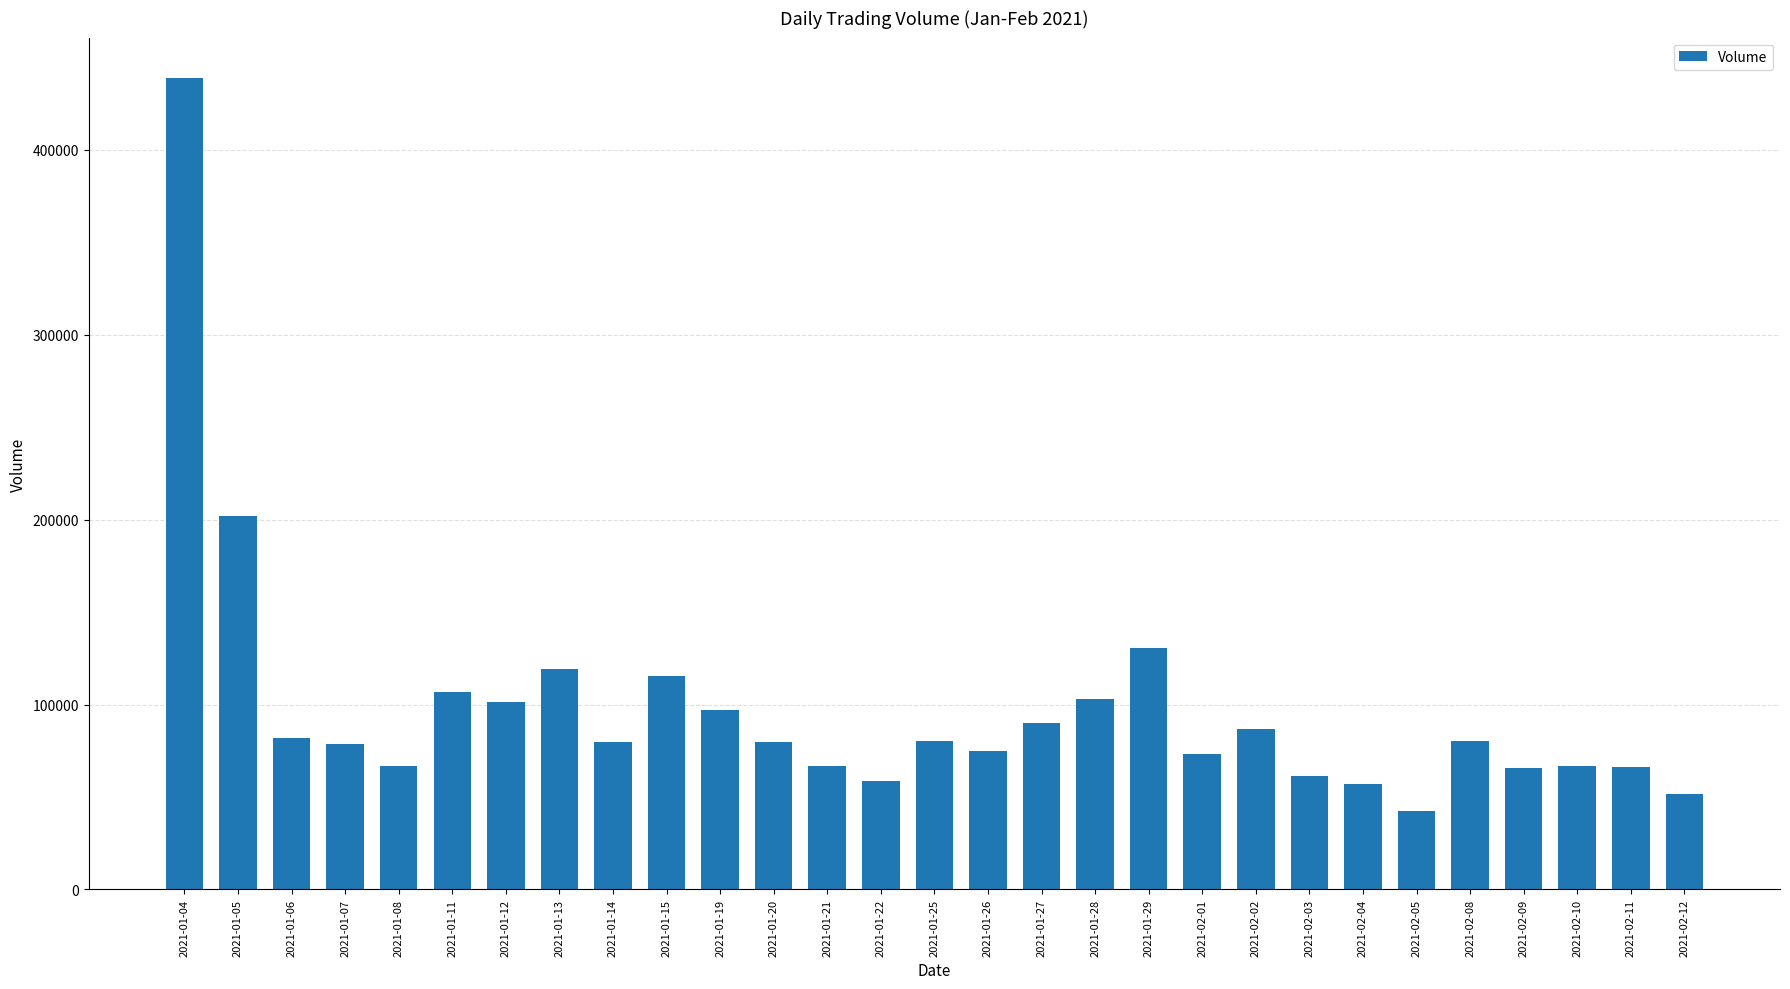

Which has a higher value, 2021-02-03 or 2021-01-14?

2021-01-14